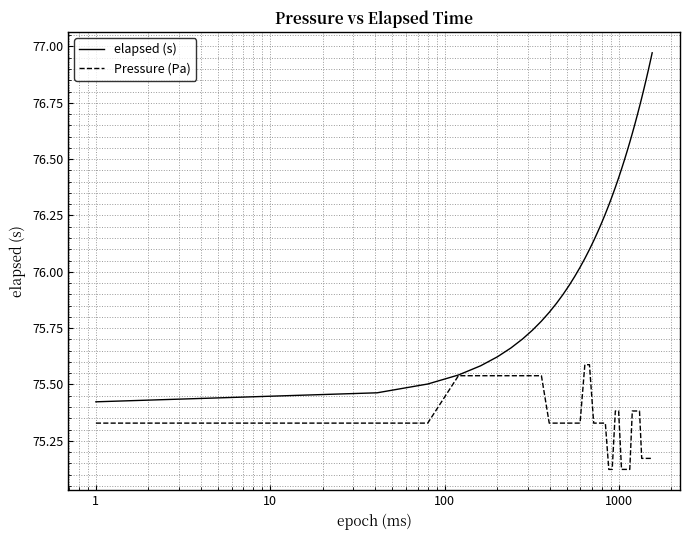

True or false: elapsed (s) has more than 2 interior local peaks.

False